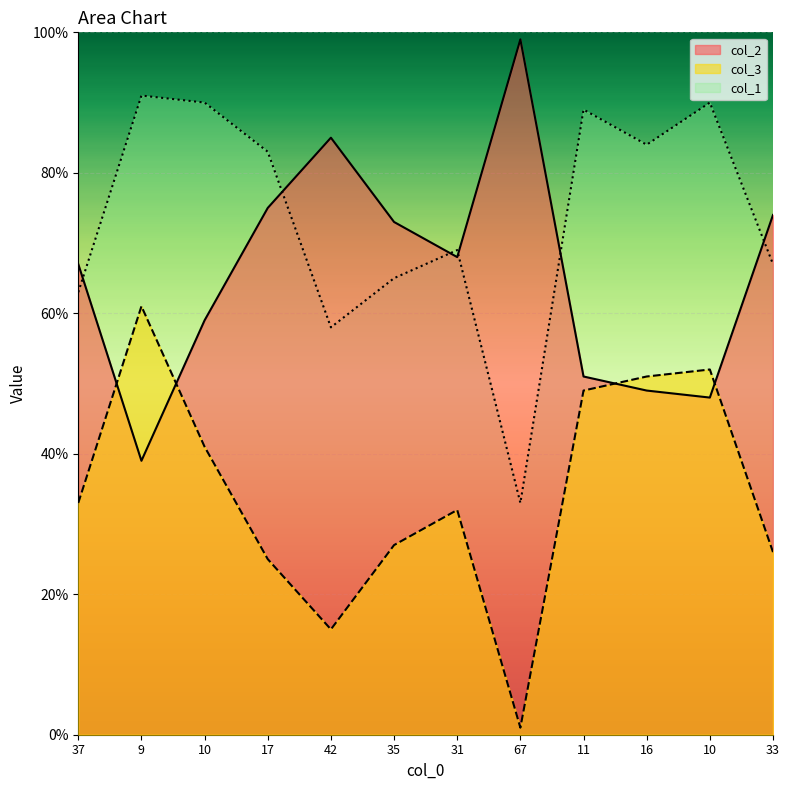

What is the sum of the col_1 values at 37 and 16?

147